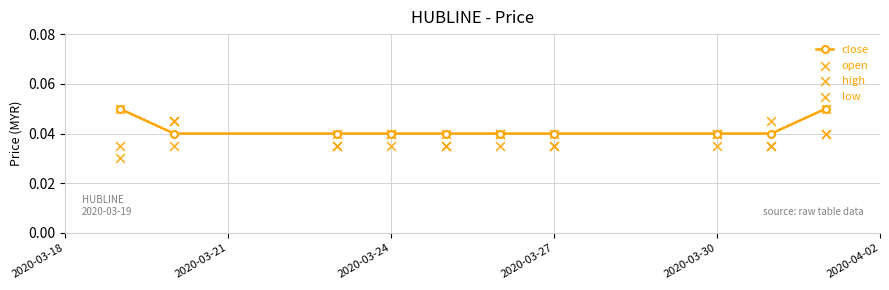

Which series has the largest Y range (max minus min)?

close